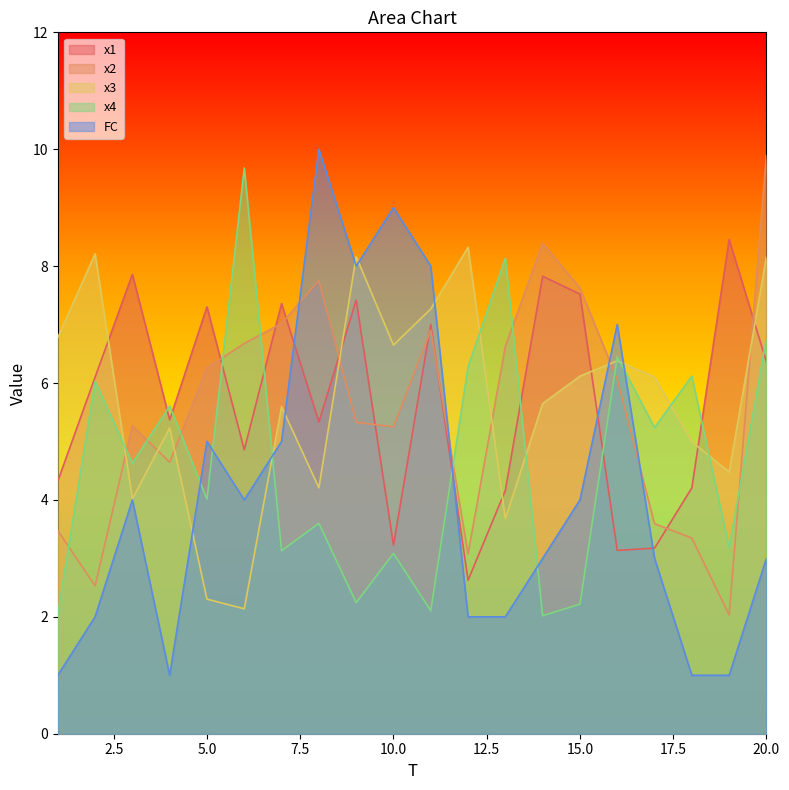

In x4, how many points are higher than both neighbors (excluding endpoints)?

8